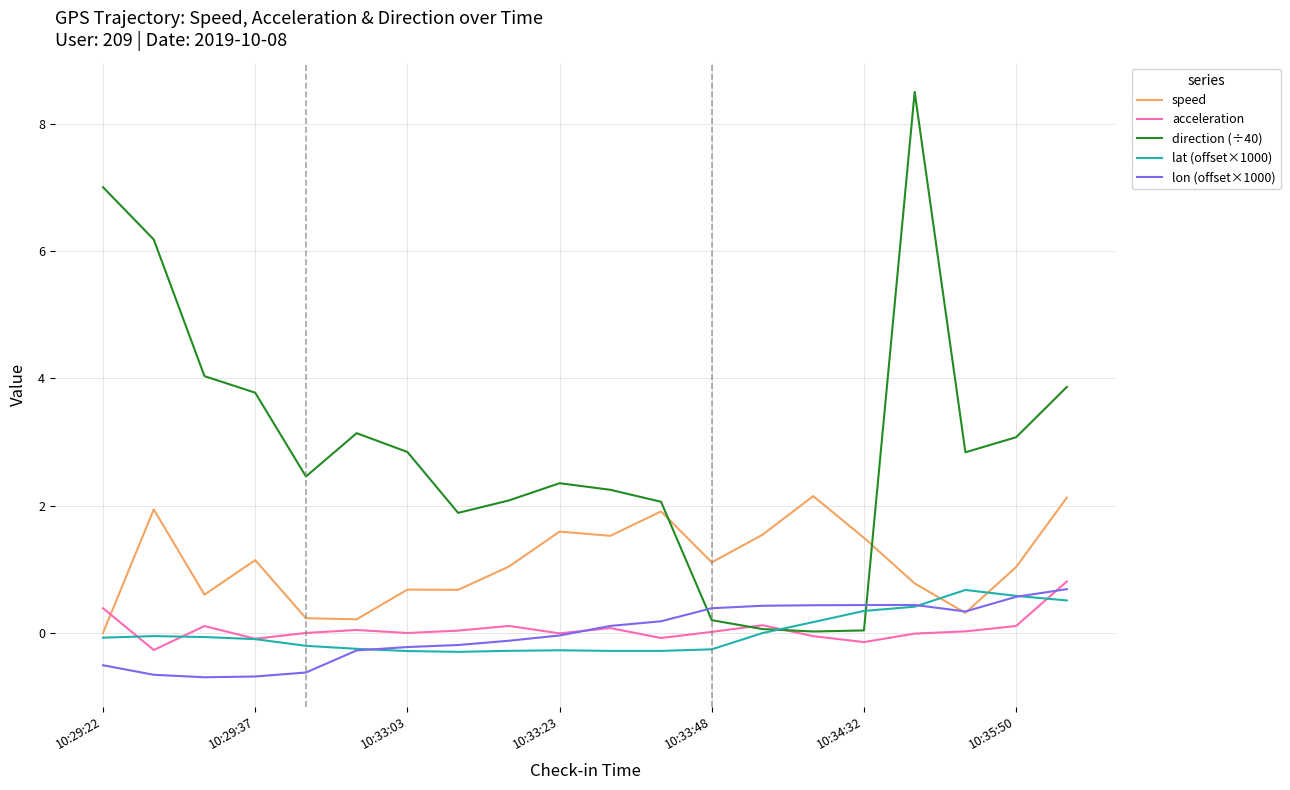

How many values in the direction (÷40) series exceed 2?

15